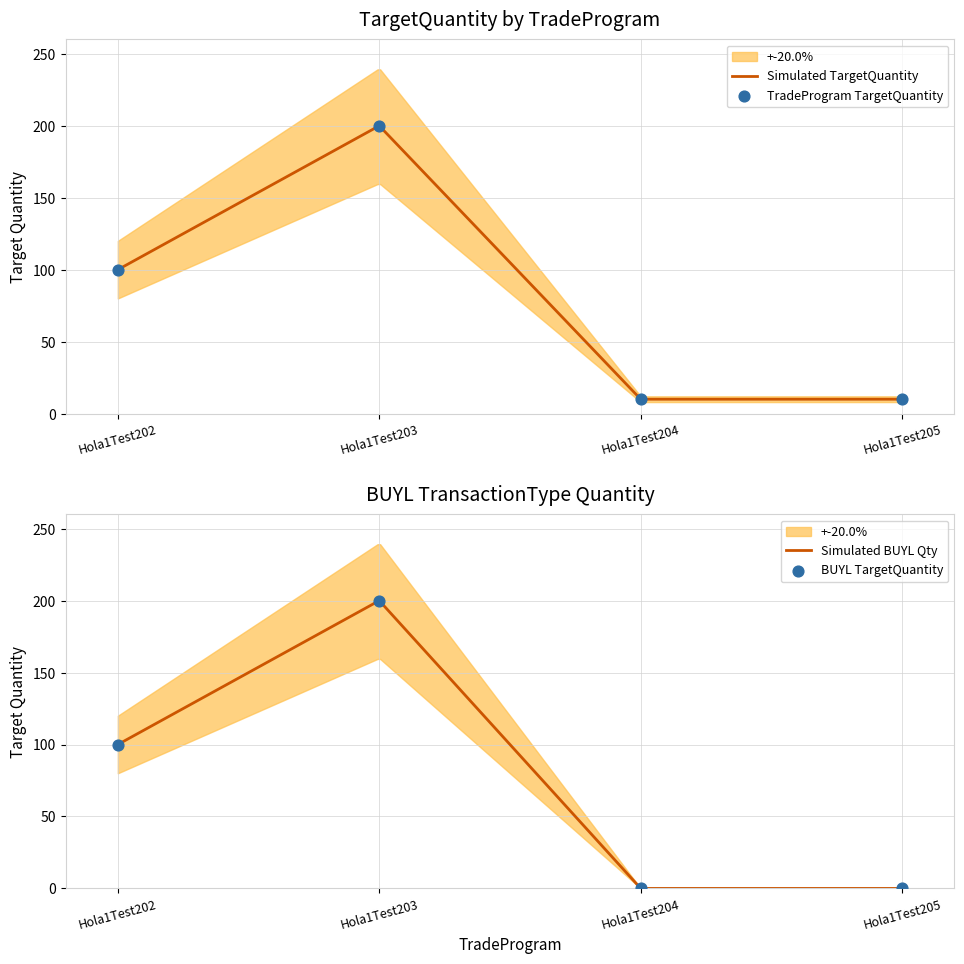

What is the ratio of the value at Hola1Test204 to the value at Hola1Test205?

1.0